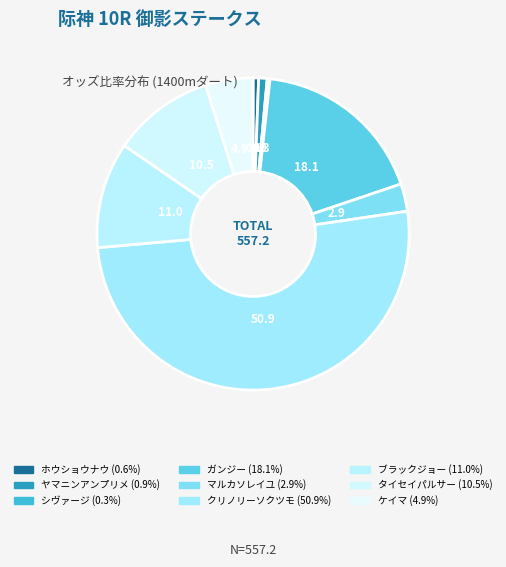

Count the number of slices in the pie.

9